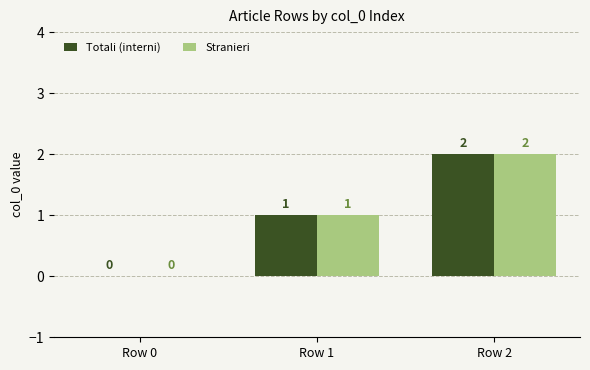

True or false: Stranieri has a value of 1 at Row 0.

False